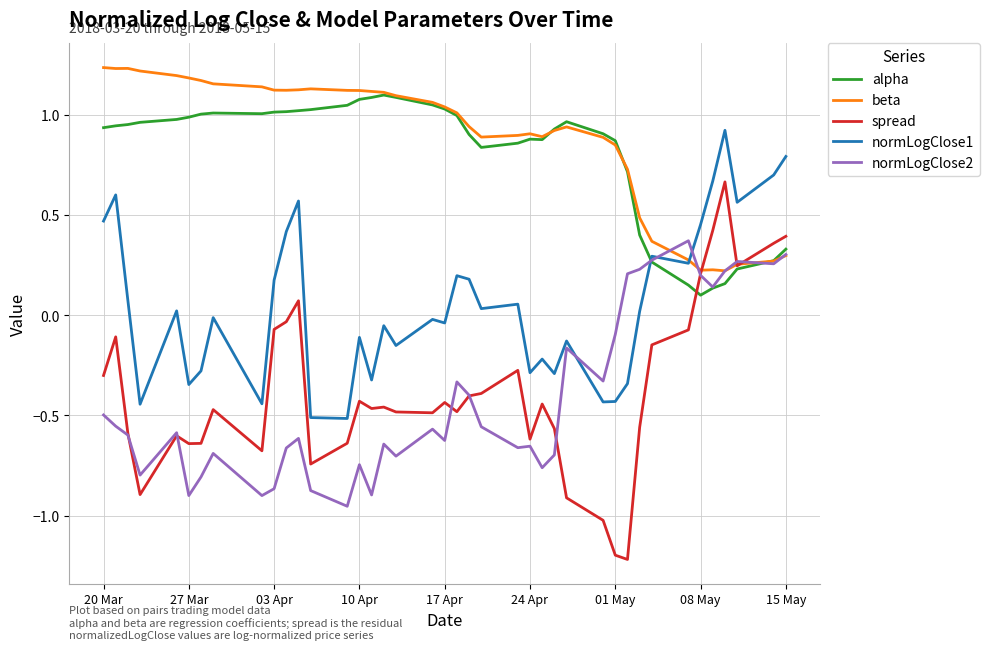

What are all the series names shown in the legend?

alpha, beta, spread, normLogClose1, normLogClose2